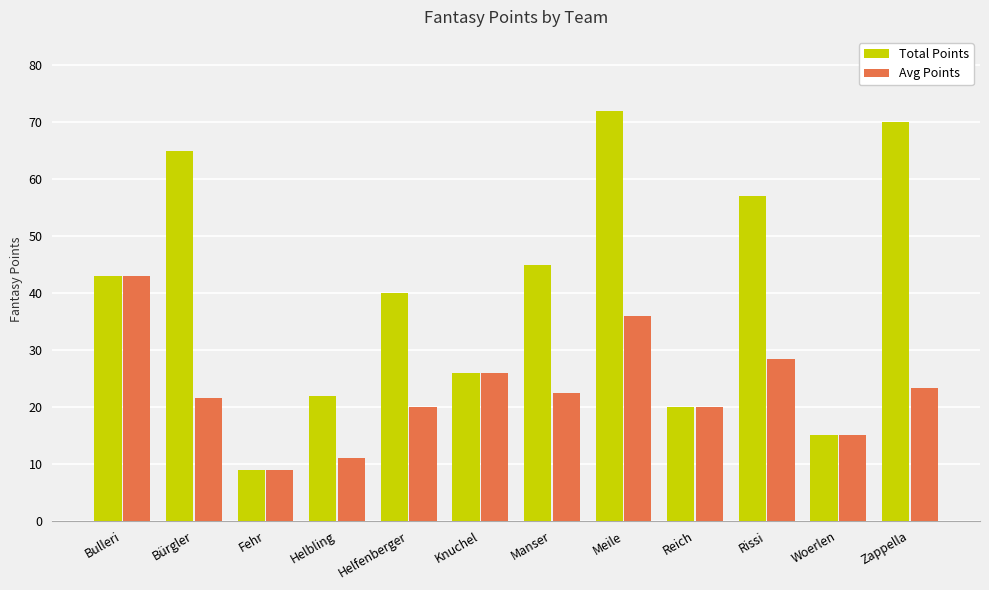

What are all the series names shown in the legend?

Total Points, Avg Points